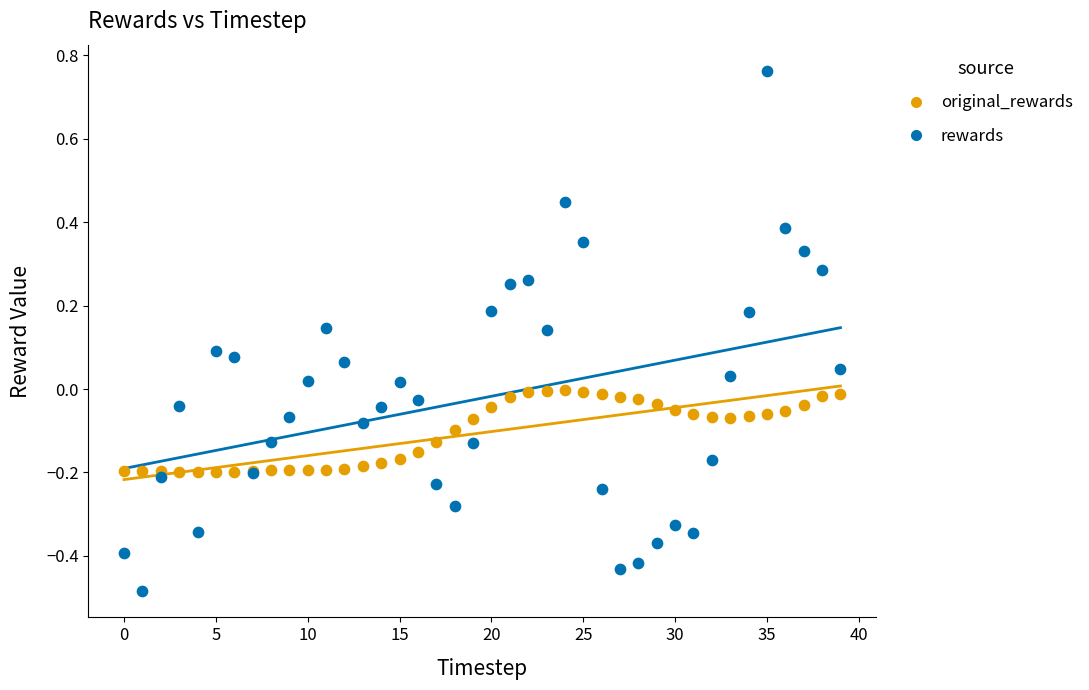

What are all the series names shown in the legend?

original_rewards, rewards